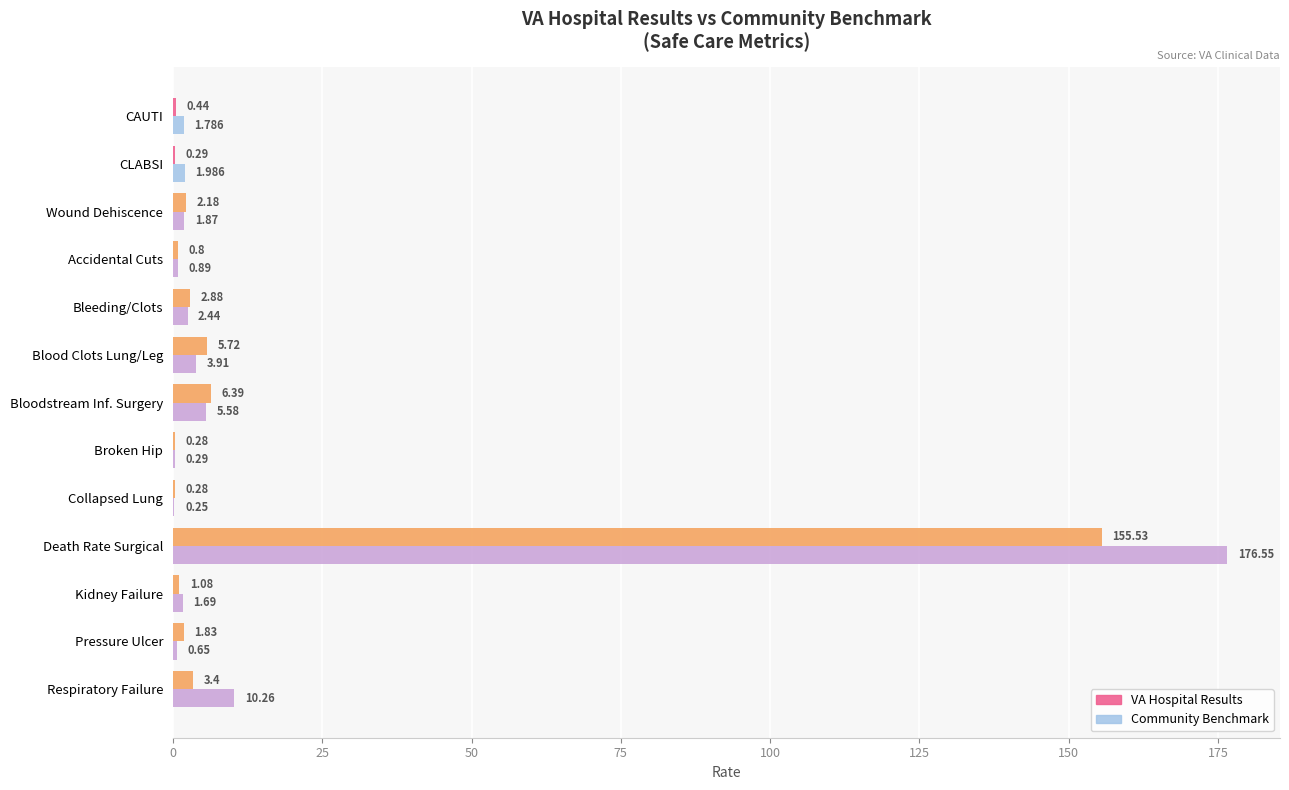

Which label corresponds to the largest value in the chart?

Death Rate Surgical